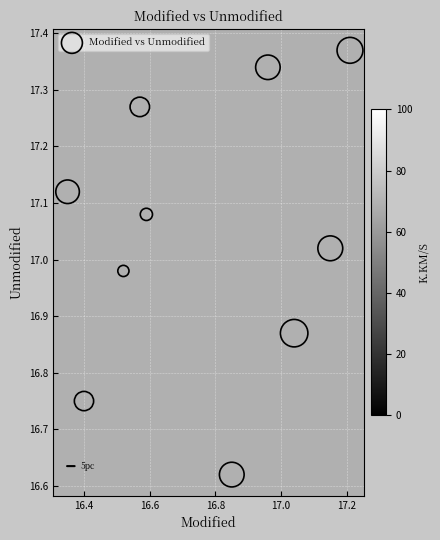

What is the range of X values (max minus min)?

0.9